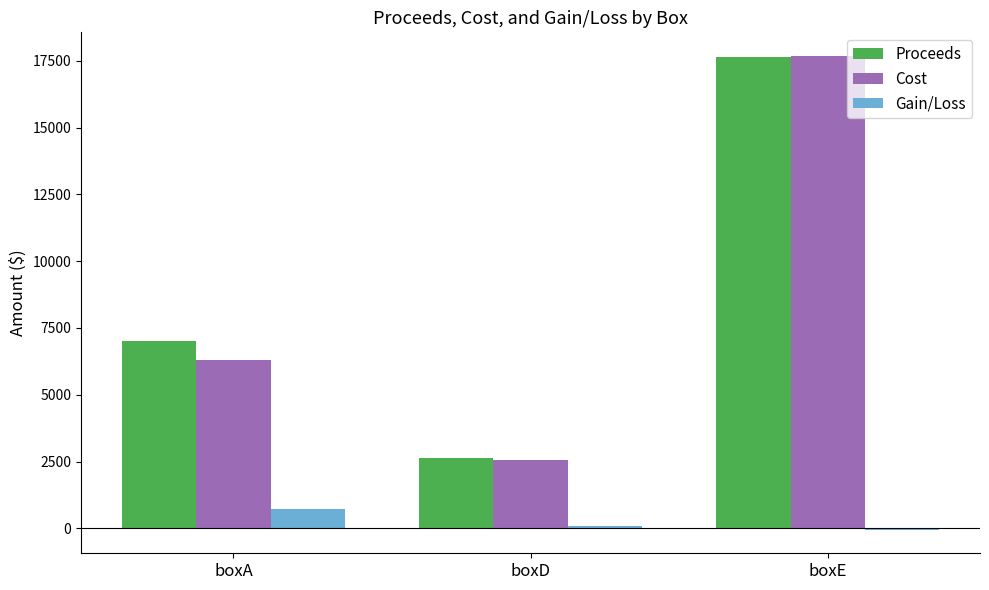

What is the highest value of the Cost series?

17685.1